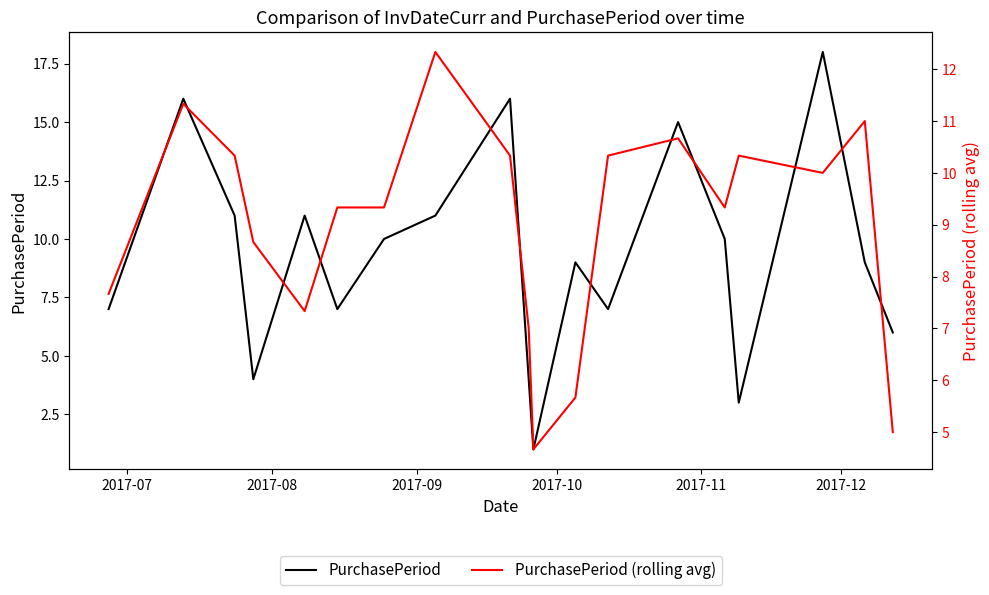

What is the sum of all PurchasePeriod values?

175.0